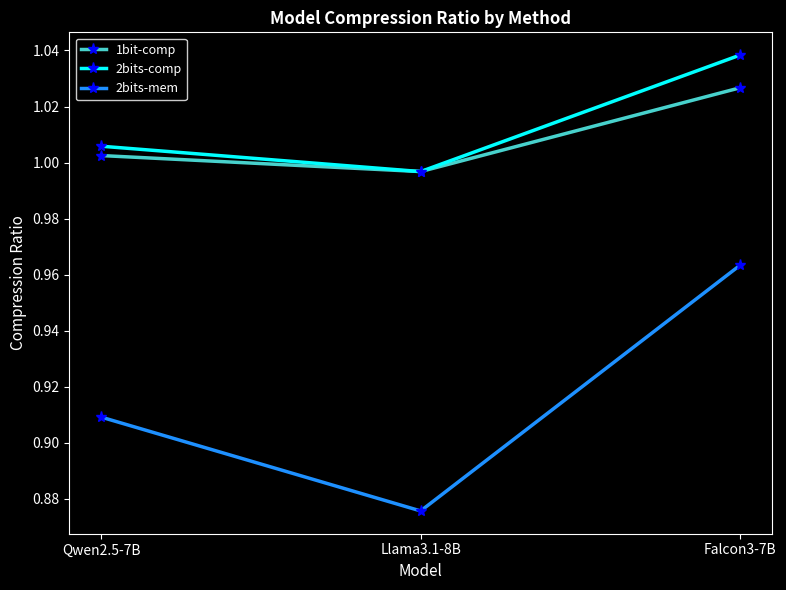

List the series in order of their peak value, lowest first.

2bits-mem, 1bit-comp, 2bits-comp